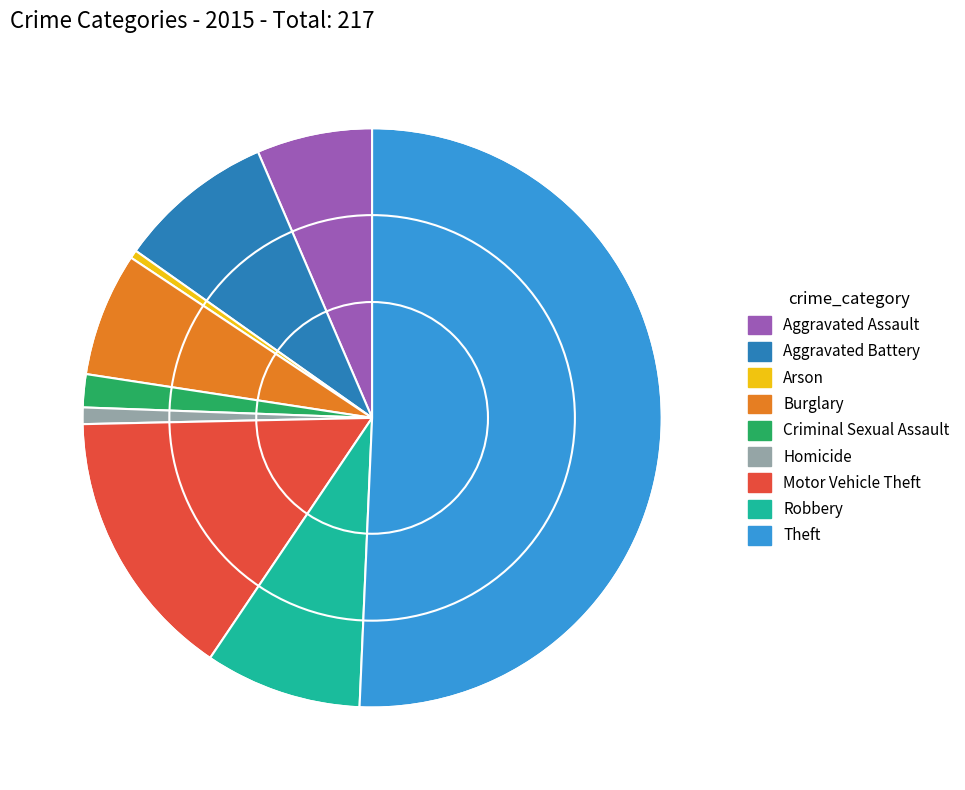

Which slice is the largest?

Theft